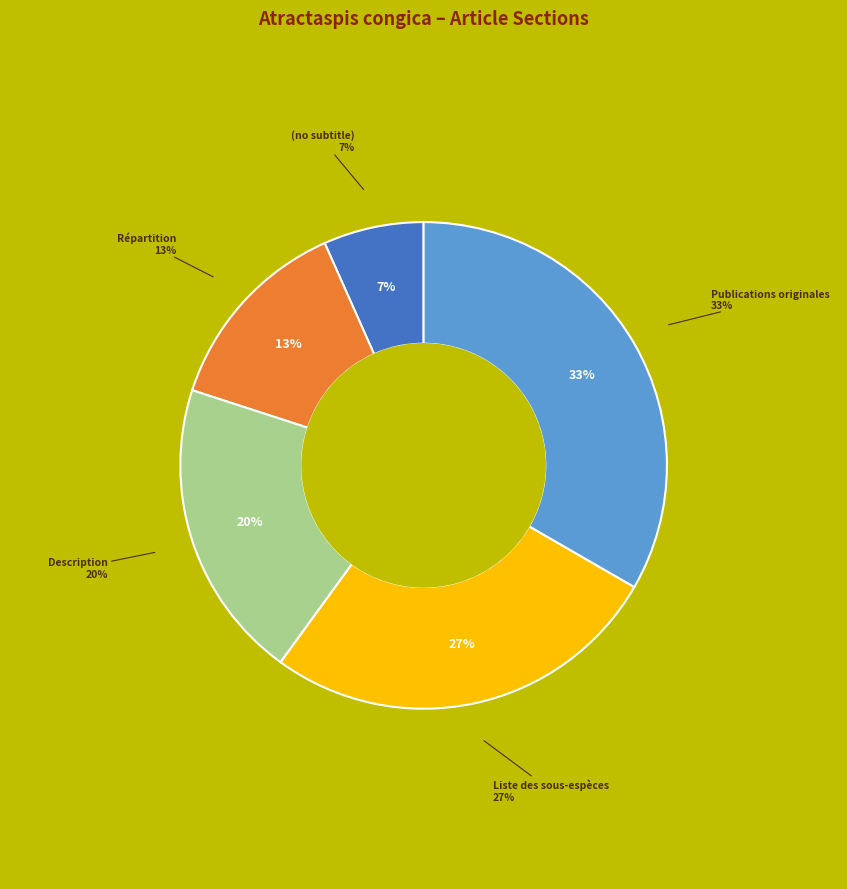

How many slices are in this pie chart?

5